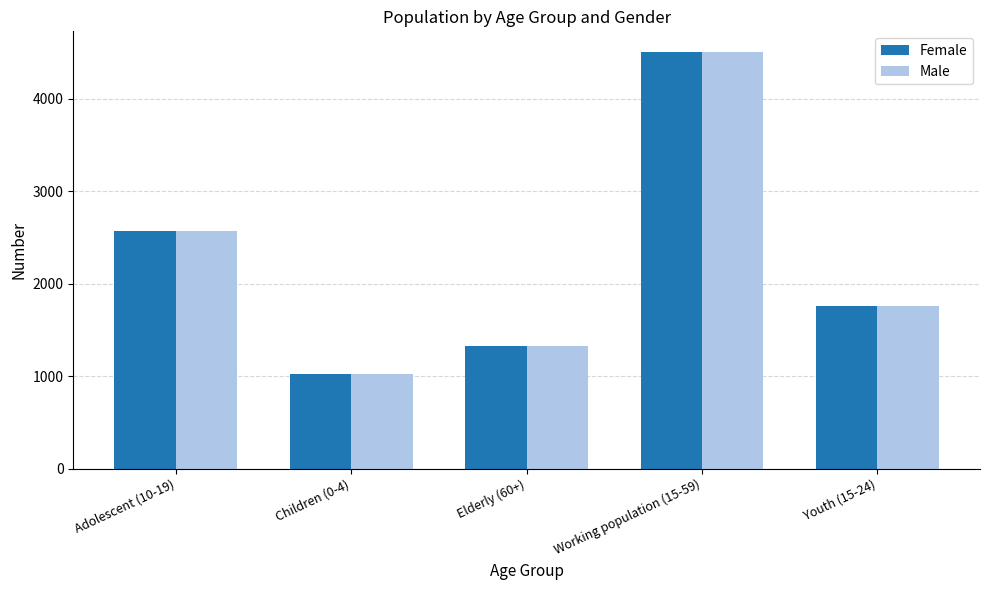

At how many categories does at least one series exceed 4028?

1